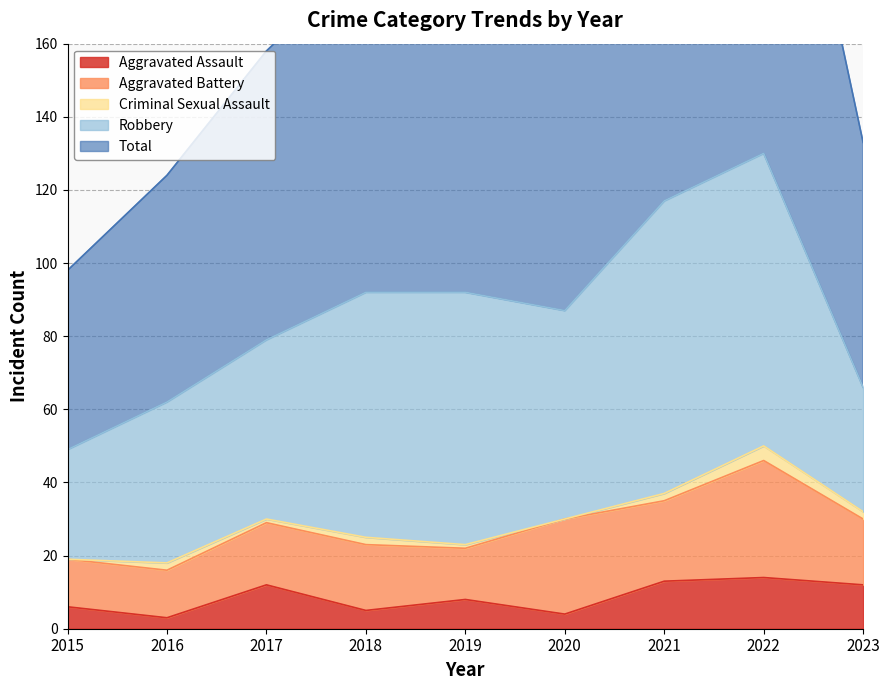

True or false: Criminal Sexual Assault and Robbery cross at least once.

False